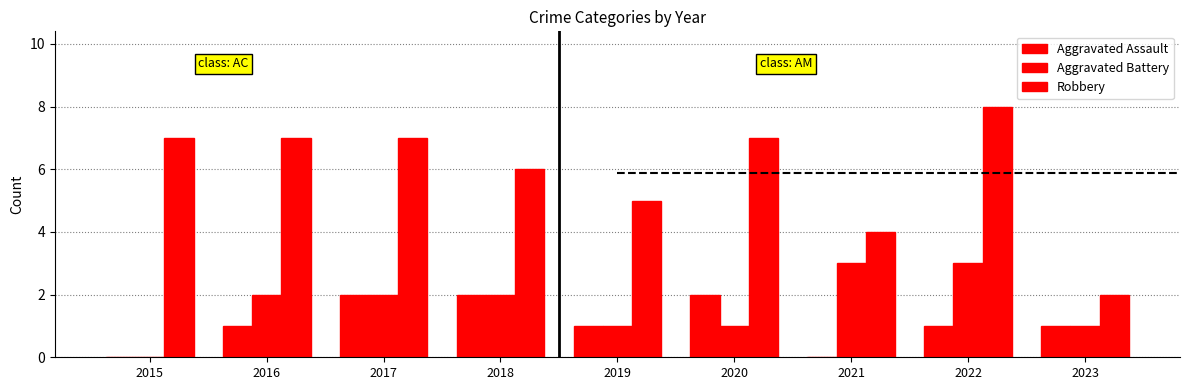

How many groups of bars are there?

9